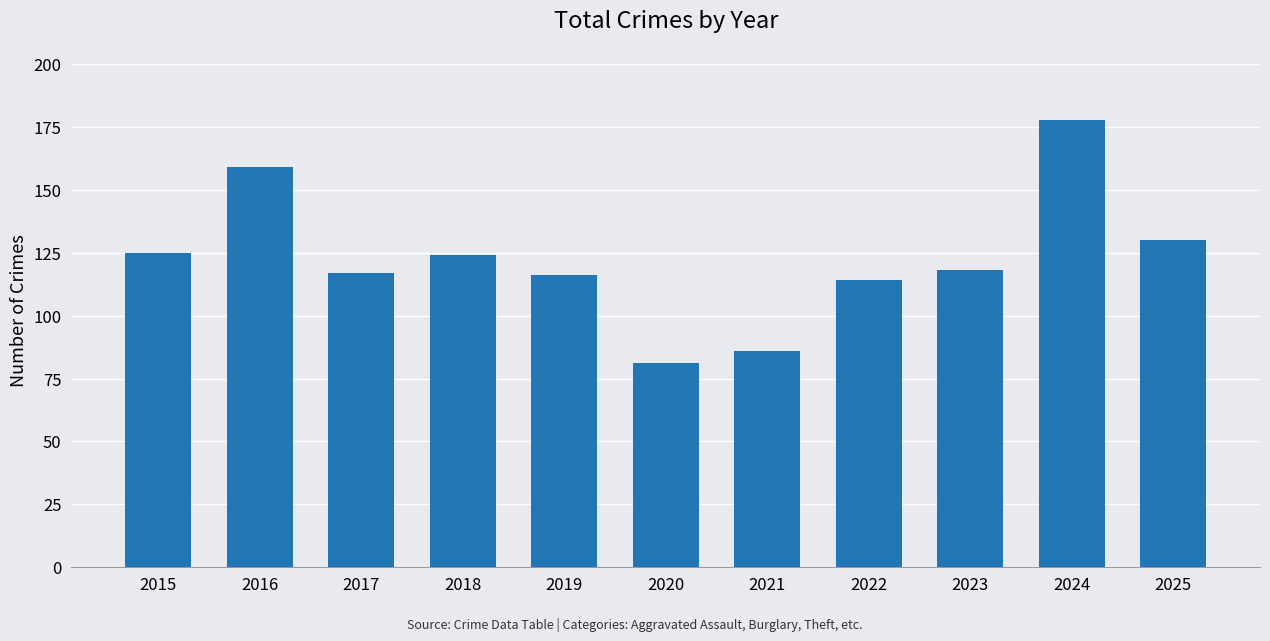

What is the sum of the values at 2020 and 2024?

259